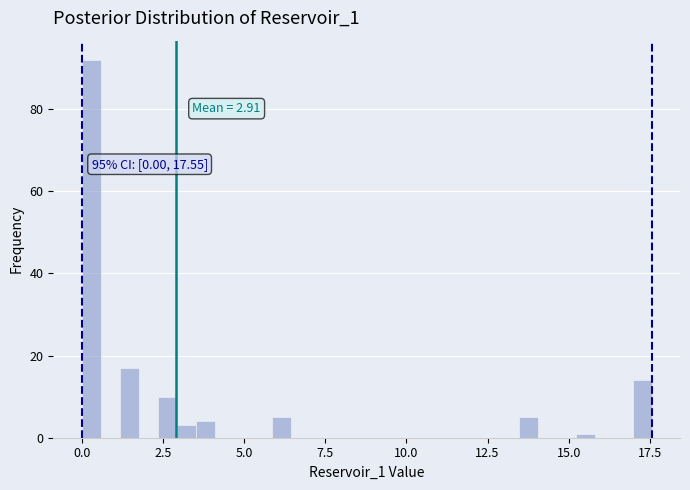

Read against the x-axis, roughly where is the centre of the tallest bar?

0.5